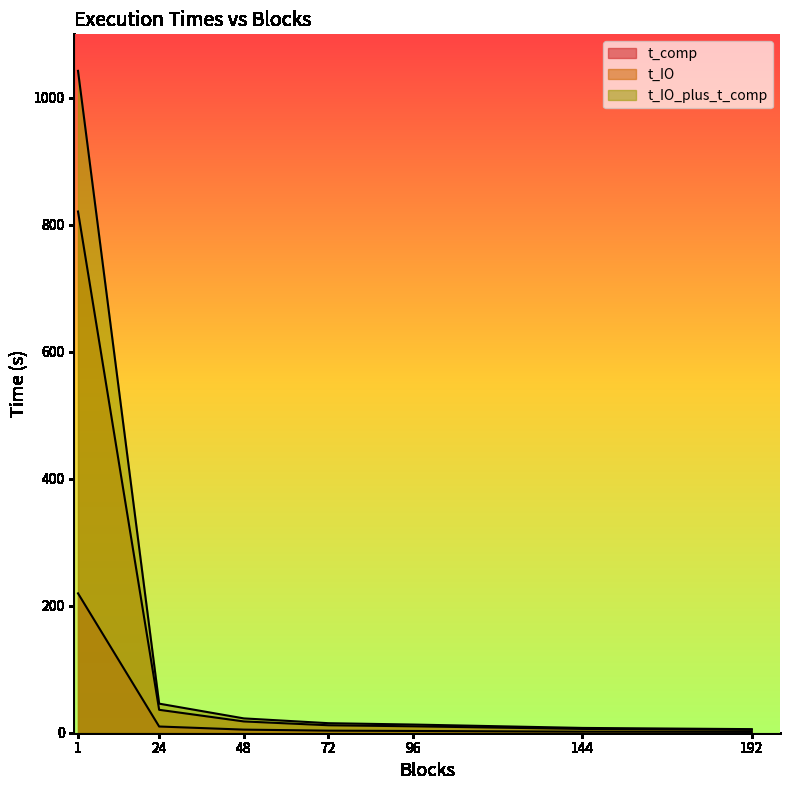

What is the difference between the maximum and minimum values in the t_comp series?

218.3